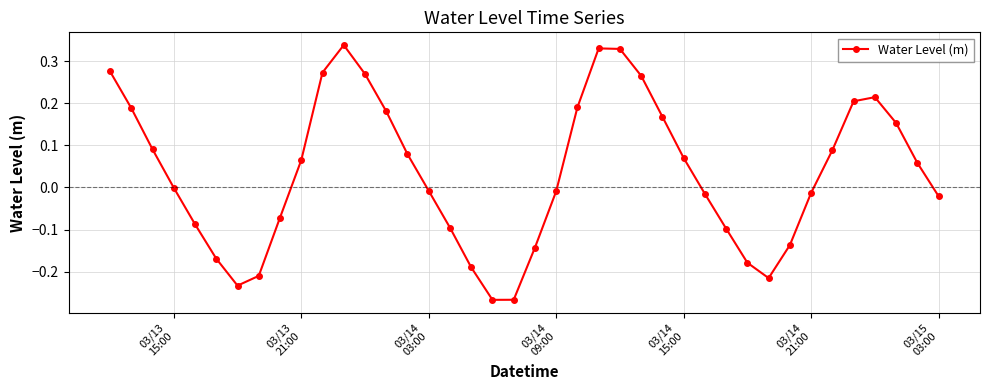

How many points are higher than both their immediate neighbors (excluding endpoints)?

3